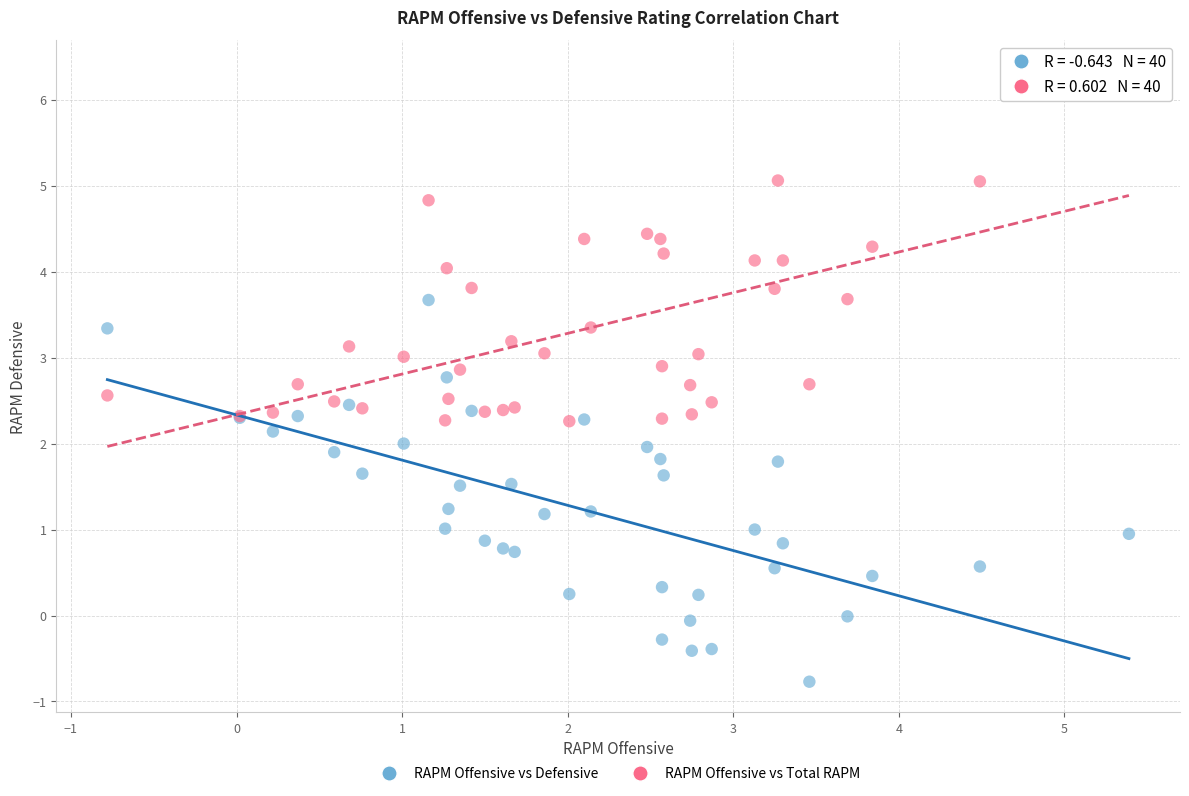

What are all the series names shown in the legend?

RAPM Offensive vs Defensive, RAPM Offensive vs Total RAPM